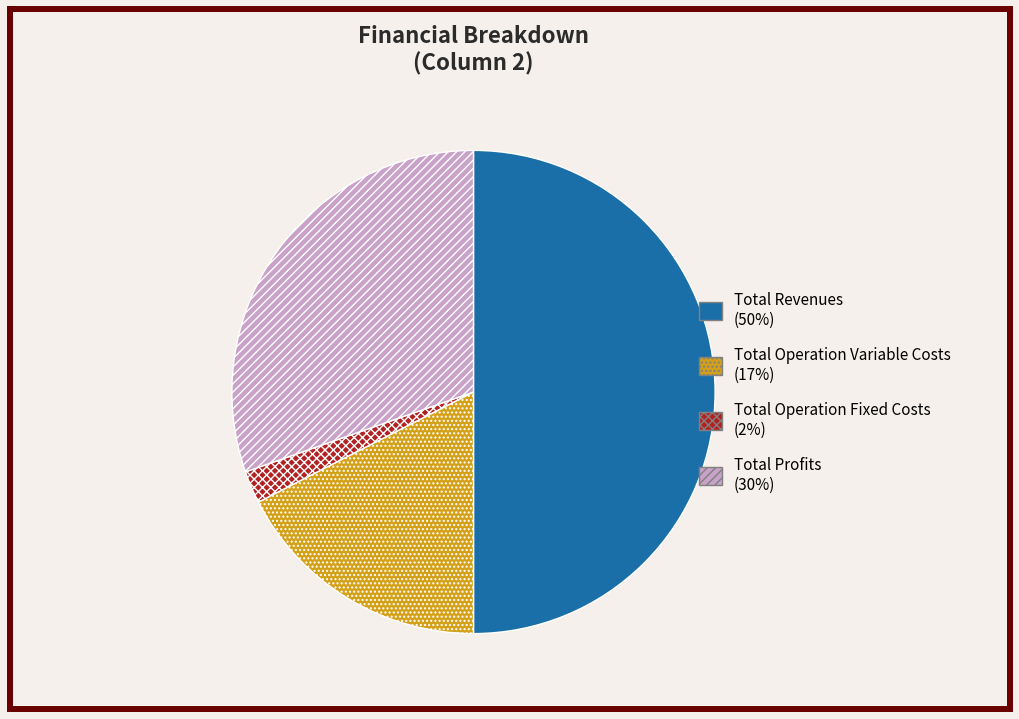

Is it true that Total Revenues (50%) is 50% of the pie?

True